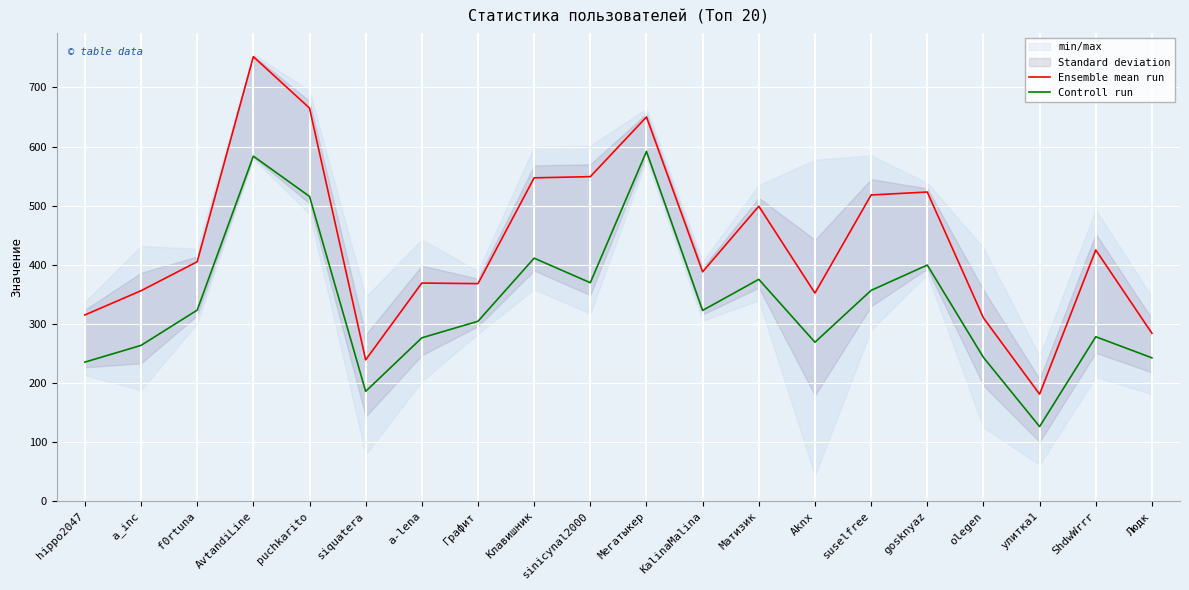

What is the label of the 14th point from the right?

a-lena